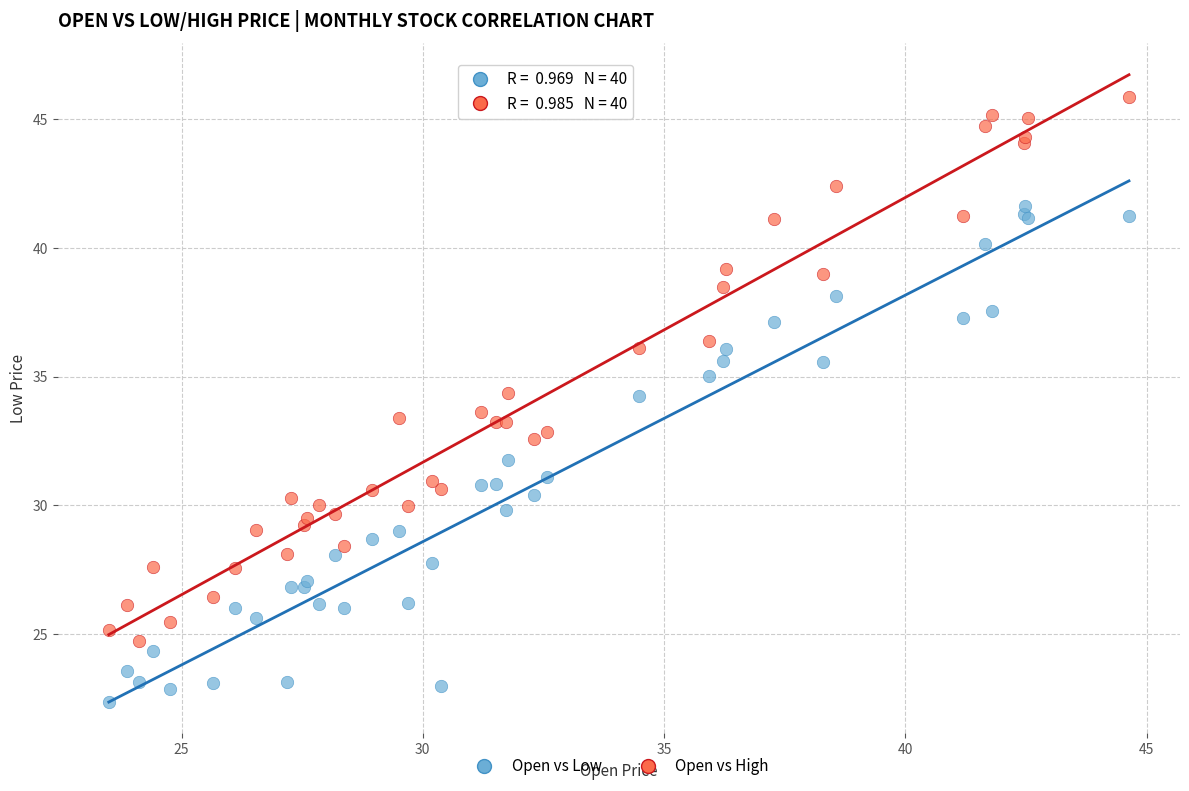

What are all the series names shown in the legend?

Open vs Low, Open vs High